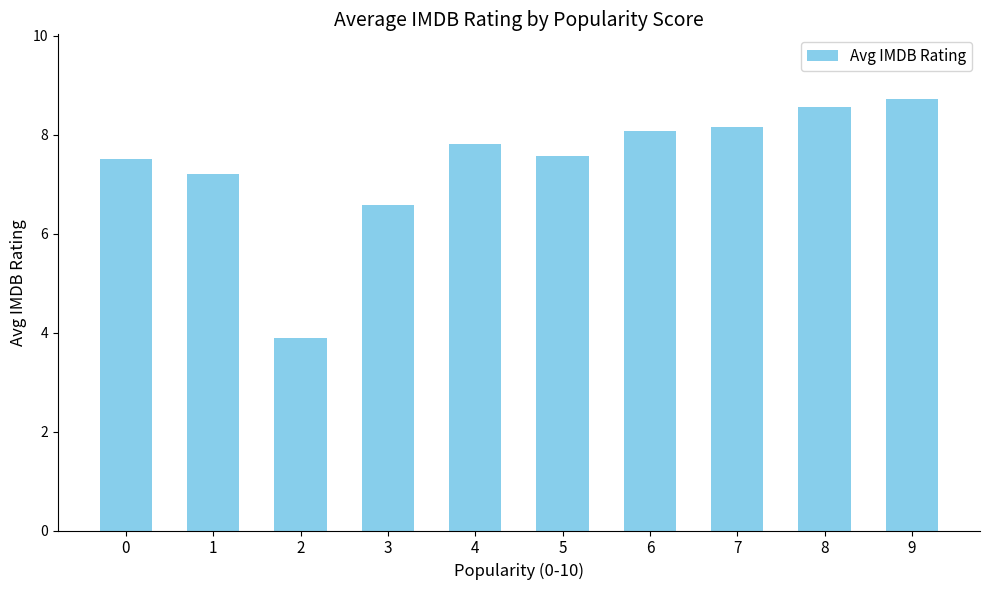

What is the value of the 4th bar from the left?

6.6